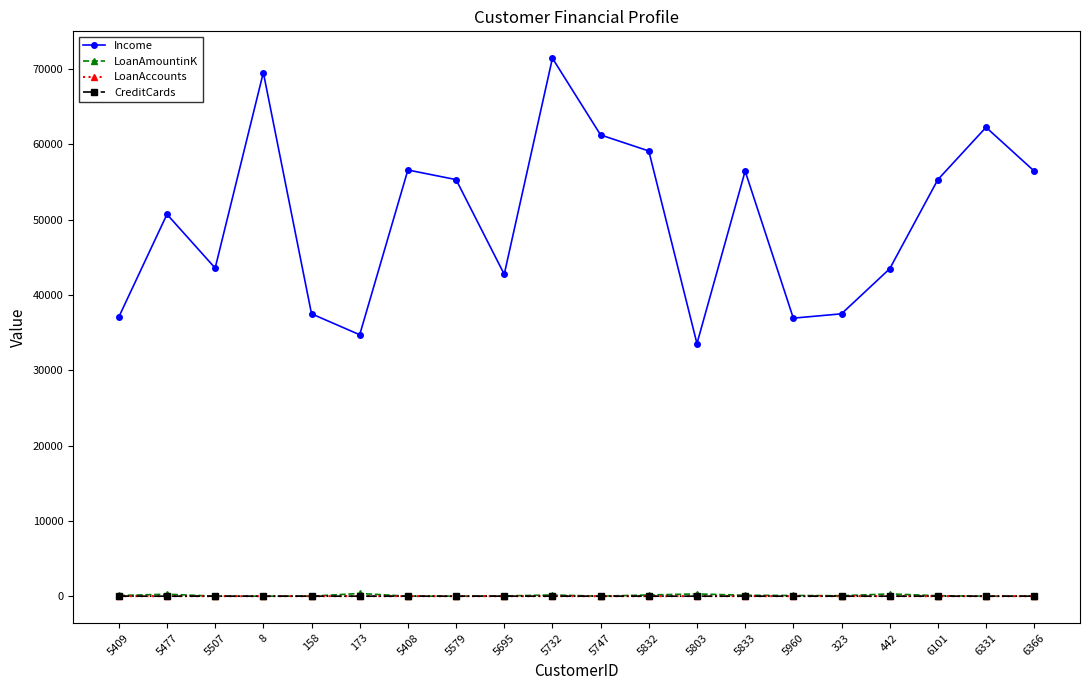

What is the maximum value shown in the chart?

71450